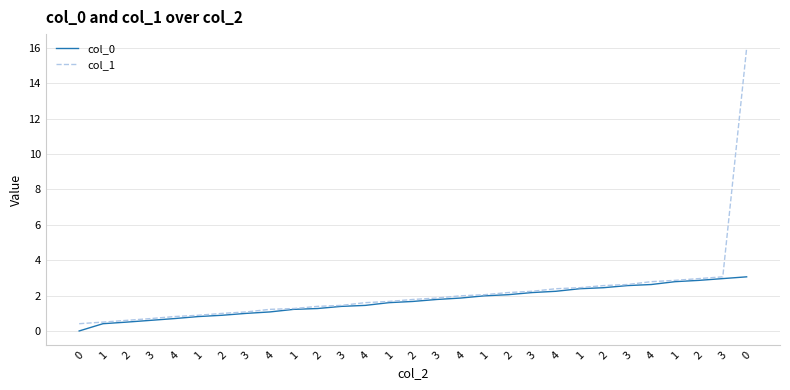

True or false: col_0 and col_1 intersect in this chart.

False